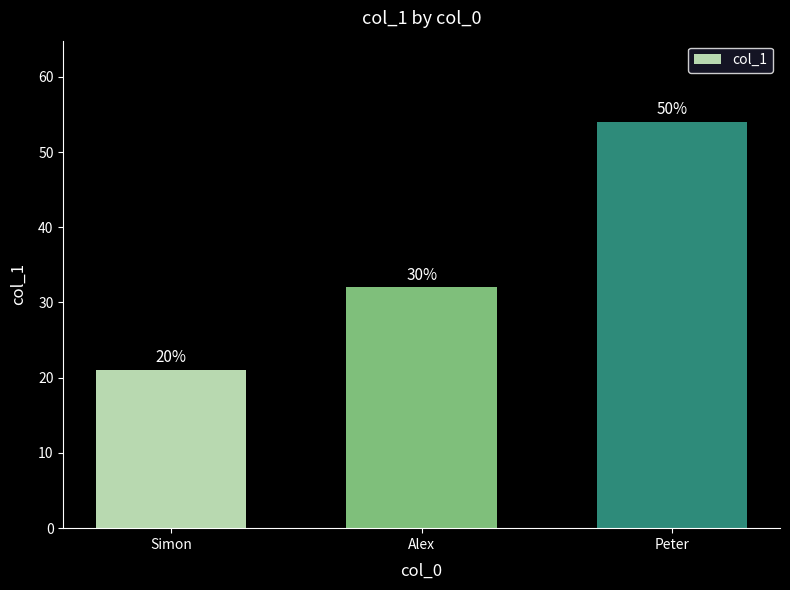

How many bars are there in total?

3